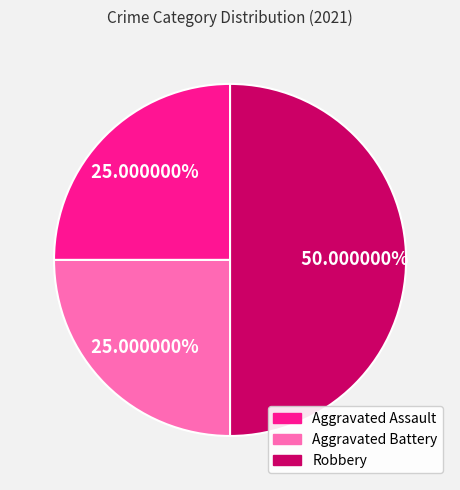

To the nearest percent, what portion does Robbery represent?

50%